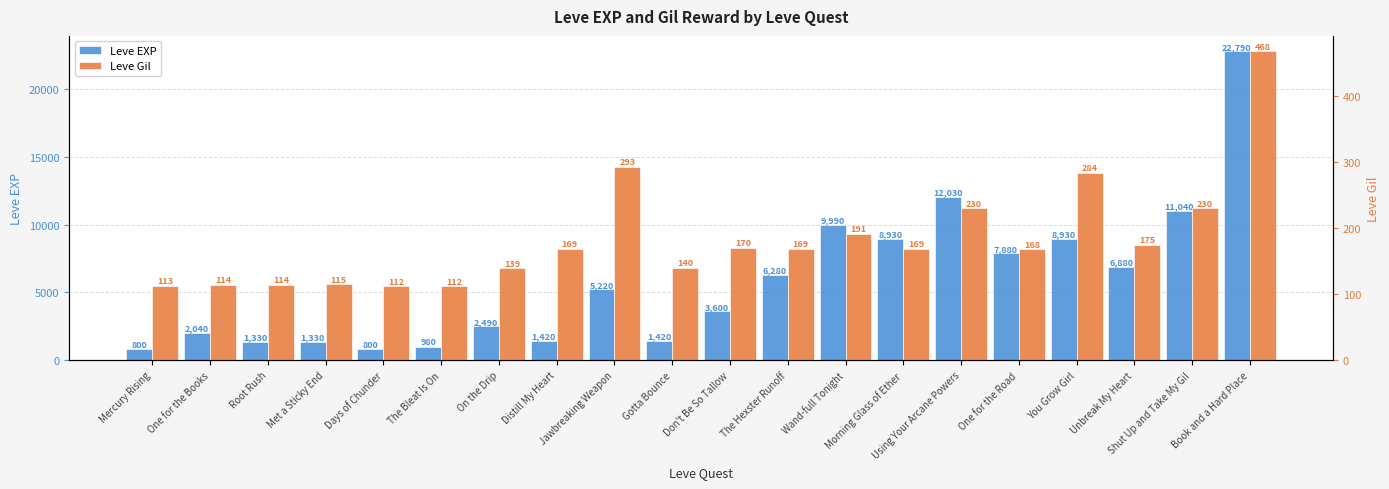

What is the sum of the Leve Gil values at Shut Up and Take My Gil and The Bleat Is On?

342